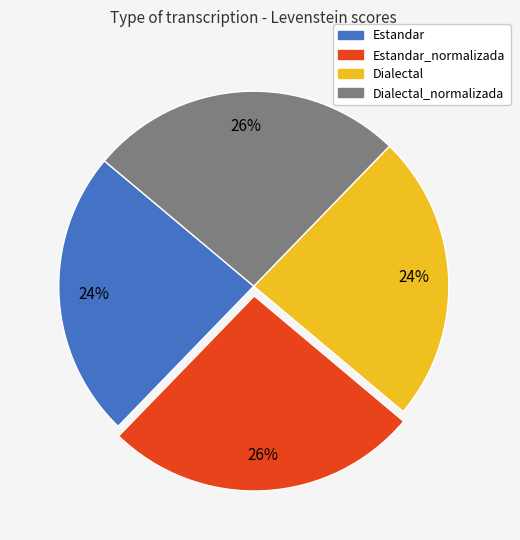

To the nearest percent, what is the difference between the largest and smallest slice percentages?

2%